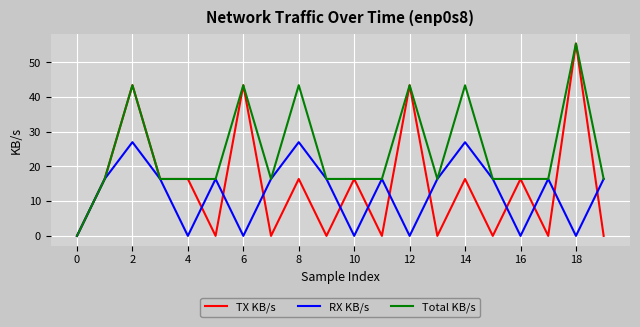

Rank the series by their average value, from lowest to highest.

RX KB/s, TX KB/s, Total KB/s